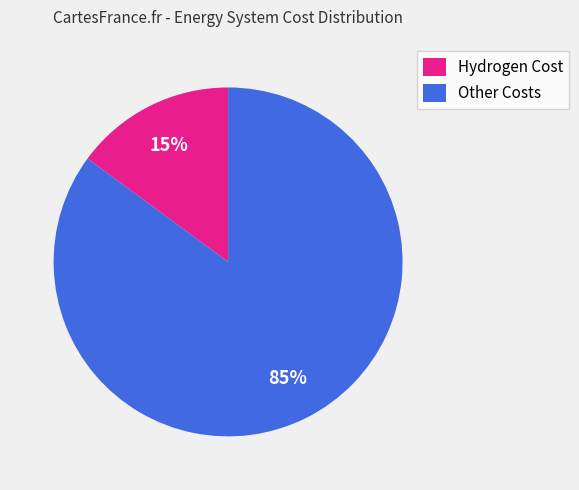

To the nearest percent, what portion does Hydrogen Cost represent?

15%